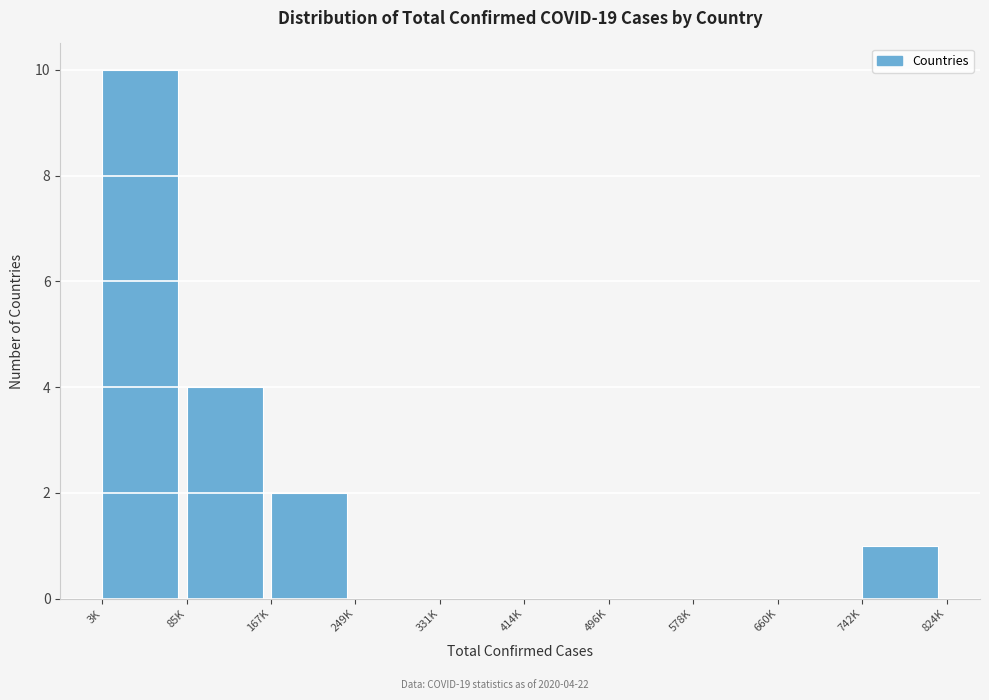

Reading left to right, list all the values displayed in this chart.

3K=10	85K=4	167K=2	249K=0	331K=0	414K=0	496K=0	578K=0	660K=0	742K=1